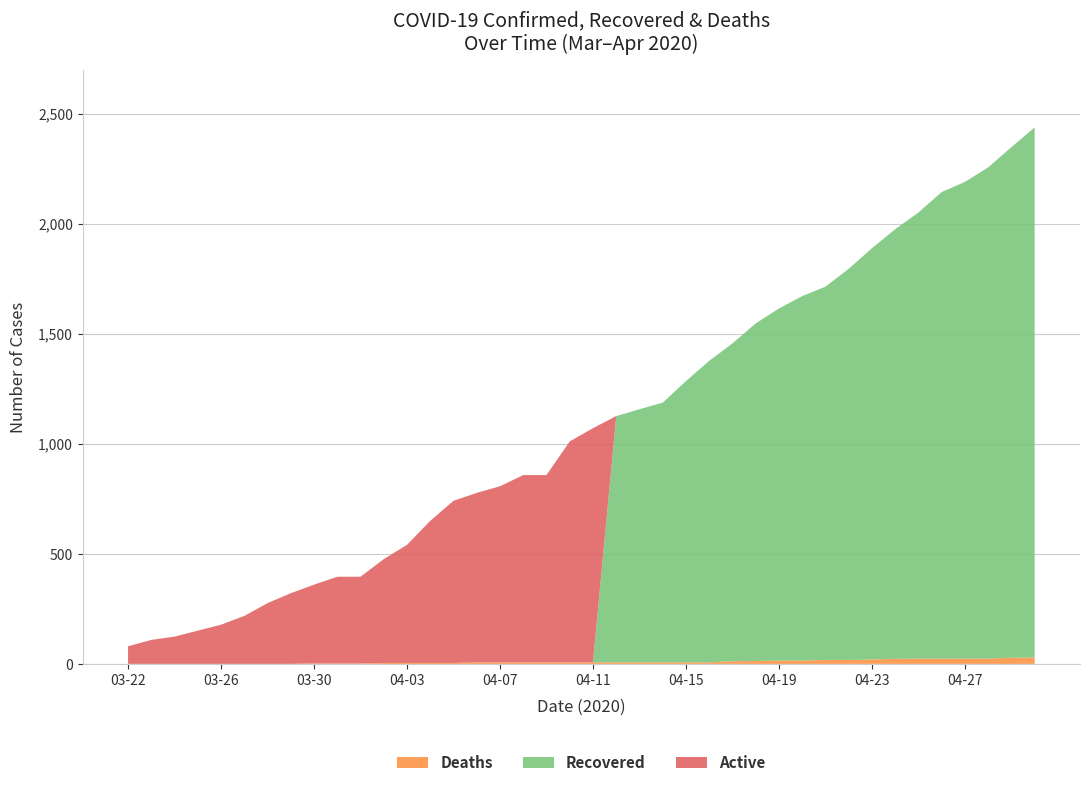

Reading left to right, what are all the values shown in this chart?

Confirmed: 80	109	124	151	178	218	276	321	360	396	396	476	541	650	741	777	807	858	858	1011	1071	1126	1157	1187	1285	1377	1456	1547	1615	1671	1714	1795	1889	1975	2051	2144	2190	2256	2348	2438
Deaths: 0	0	0	0	0	0	0	0	2	2	2	4	4	4	4	7	7	7	7	7	7	7	7	7	7	7	12	13	15	15	18	18	20	23	24	24	24	24	28	29
Recovered: 0	0	0	0	0	0	0	0	0	0	0	0	0	0	0	0	0	0	0	0	0	1119	1150	1180	1278	1370	1444	1534	1600	1656	1696	1777	1869	1952	2027	2120	2166	2232	2320	2409
Active: 80	109	124	151	178	218	276	321	358	394	394	472	537	646	737	770	800	851	851	1004	1064	0	0	0	0	0	0	0	0	0	0	0	0	0	0	0	0	0	0	0